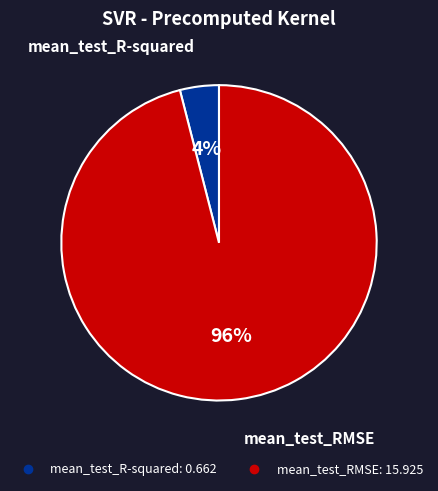

To the nearest percent, what is the difference between the mean_test_RMSE and mean_test_R-squared slice percentages?

92%